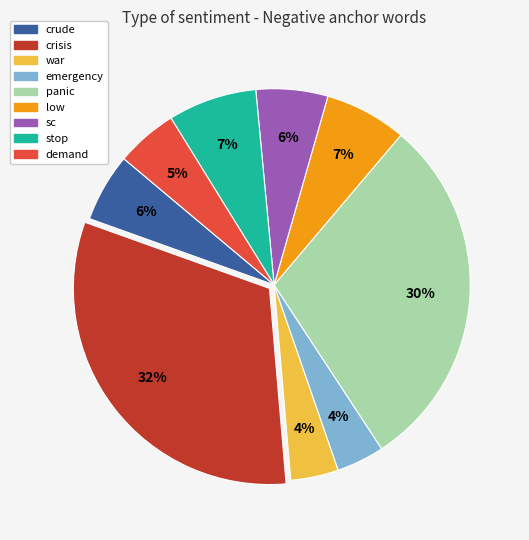

The crisis slice represents 25% of the pie. True or false?

False